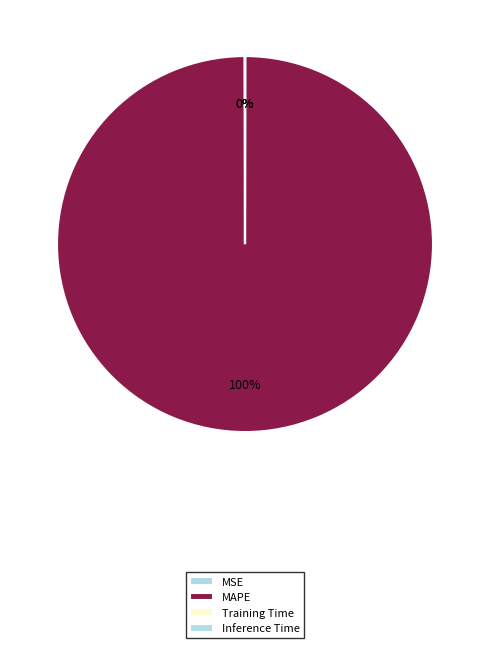

To the nearest percent, what is the average slice percentage?

25%